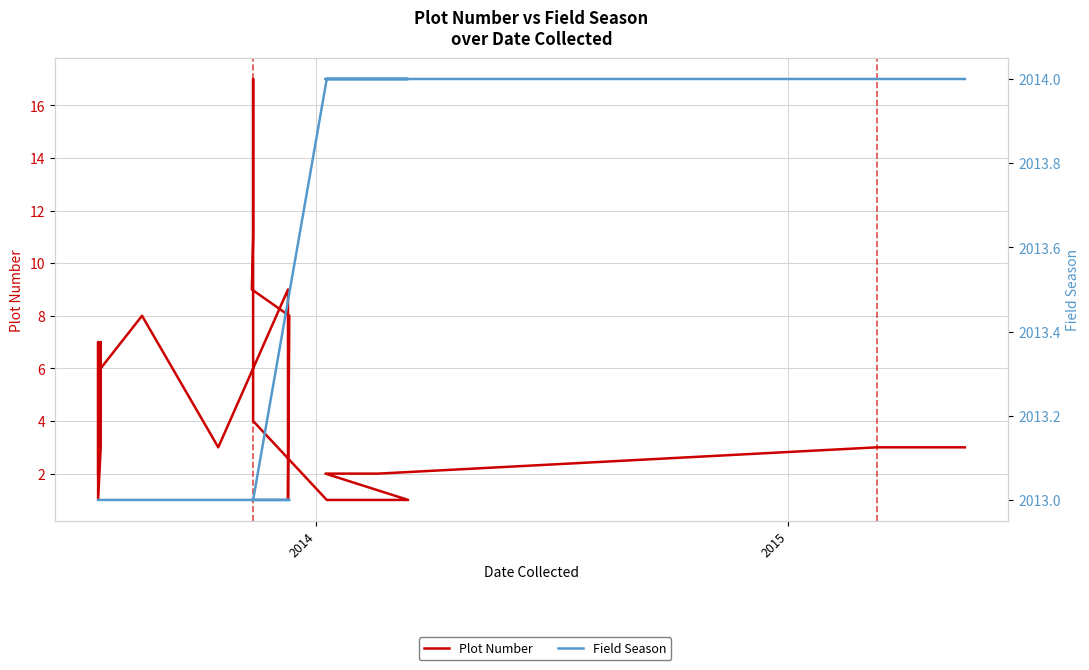

Reading right to left, extract all data points from this chart.

Plot Number: 3	3	3	3	2	2	2	2	2	2	2	2	2	2	1	1	1	1	1	4	4	11	14	17	11	9	8	1	9	3	3	8	6	4	7	3	1	3	7	2
Field Season: 2014	2014	2014	2014	2014	2014	2014	2014	2014	2014	2014	2014	2014	2014	2014	2014	2014	2014	2014	2013	2013	2013	2013	2013	2013	2013	2013	2013	2013	2013	2013	2013	2013	2013	2013	2013	2013	2013	2013	2013